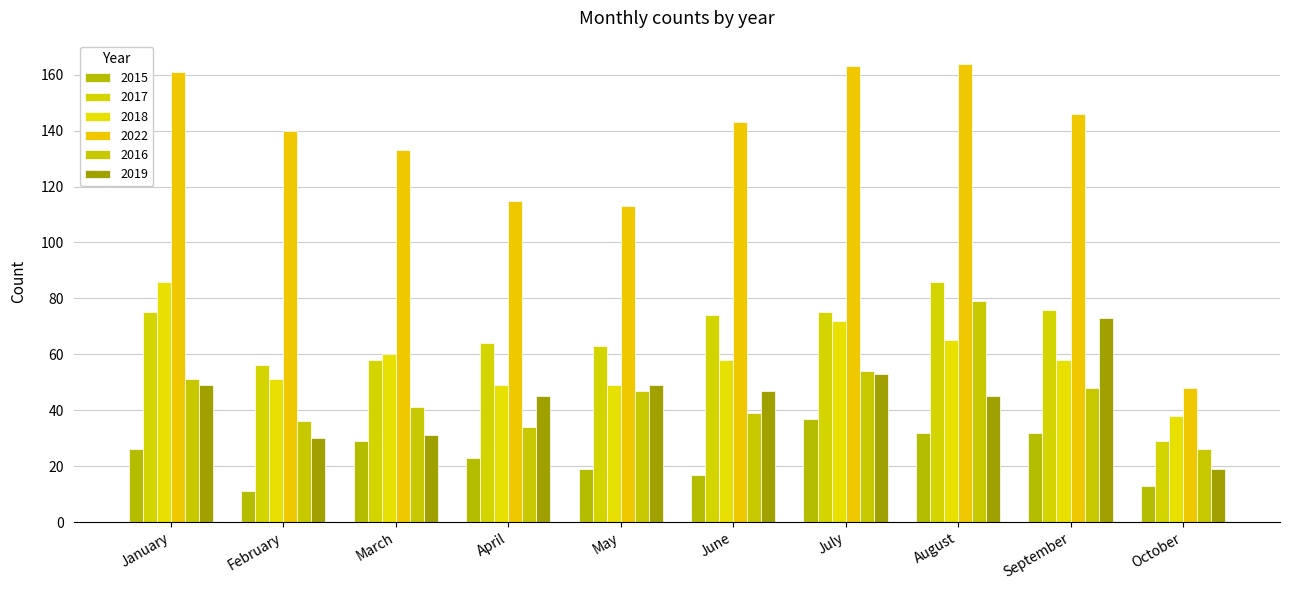

What value does the 2018 series have at January, to the nearest 5?

85